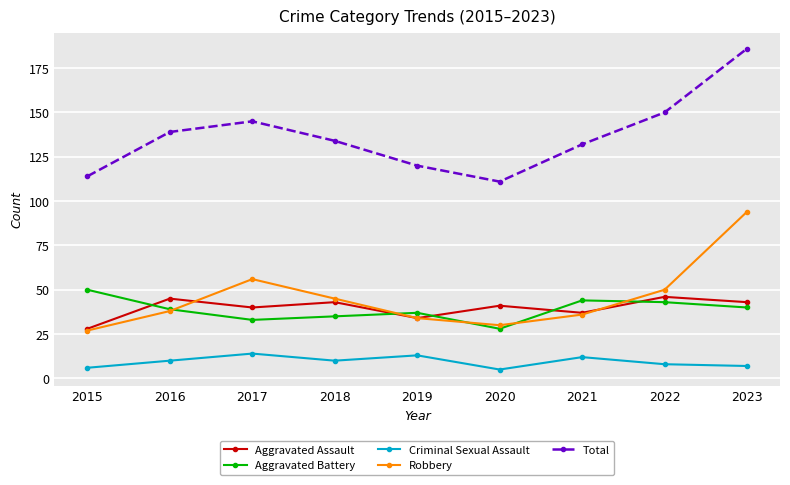

At which category does Total reach its first local valley?

2020